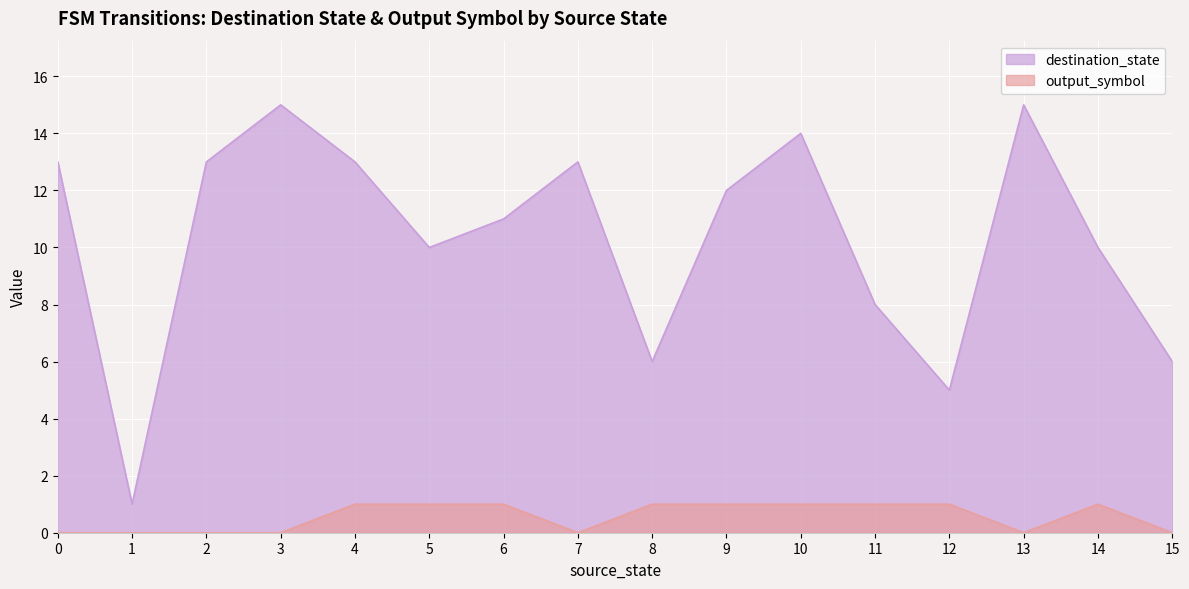

Reading left to right, list all the values displayed in this chart.

destination_state: 0=13	1=1	2=13	3=15	4=13	5=10	6=11	7=13	8=6	9=12	10=14	11=8	12=5	13=15	14=10	15=6
output_symbol: 0=0	1=0	2=0	3=0	4=1	5=1	6=1	7=0	8=1	9=1	10=1	11=1	12=1	13=0	14=1	15=0